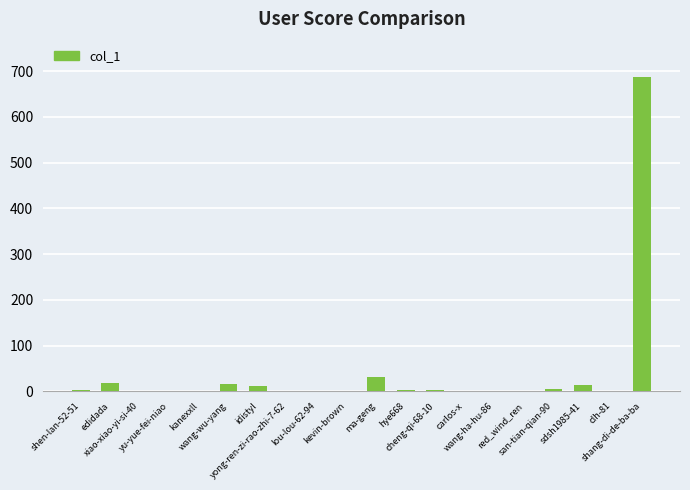

What is the maximum value shown in the chart?

688